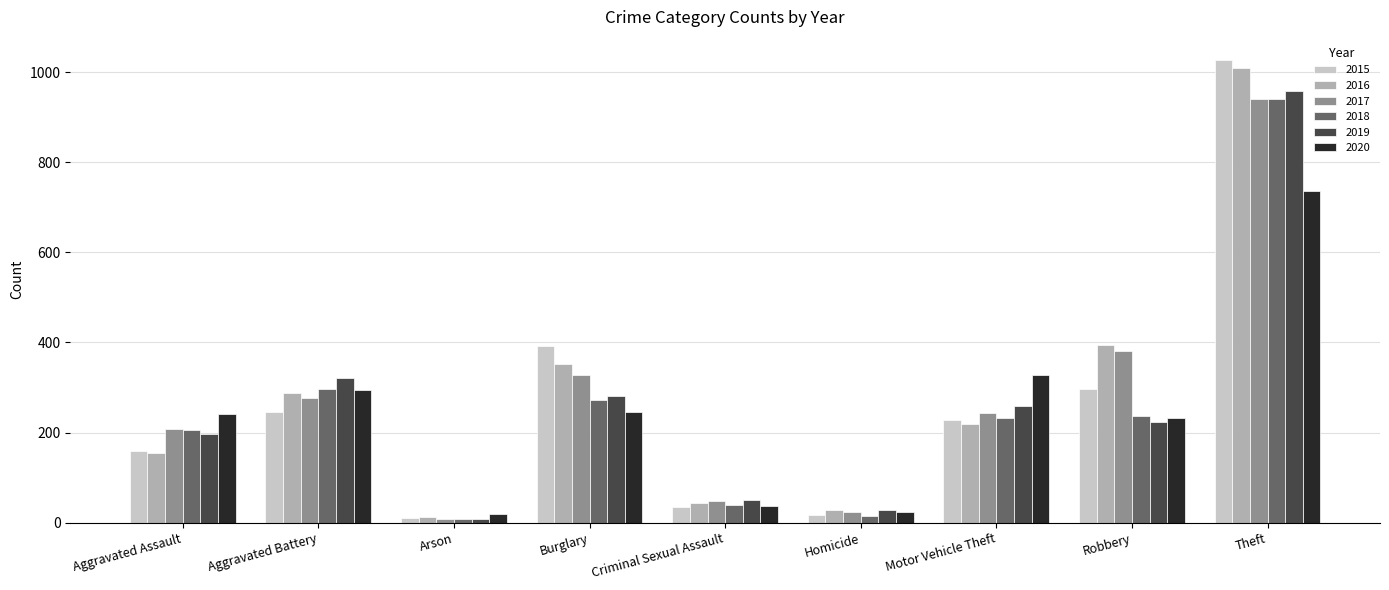

What is the sum of all 2020 values?

2158